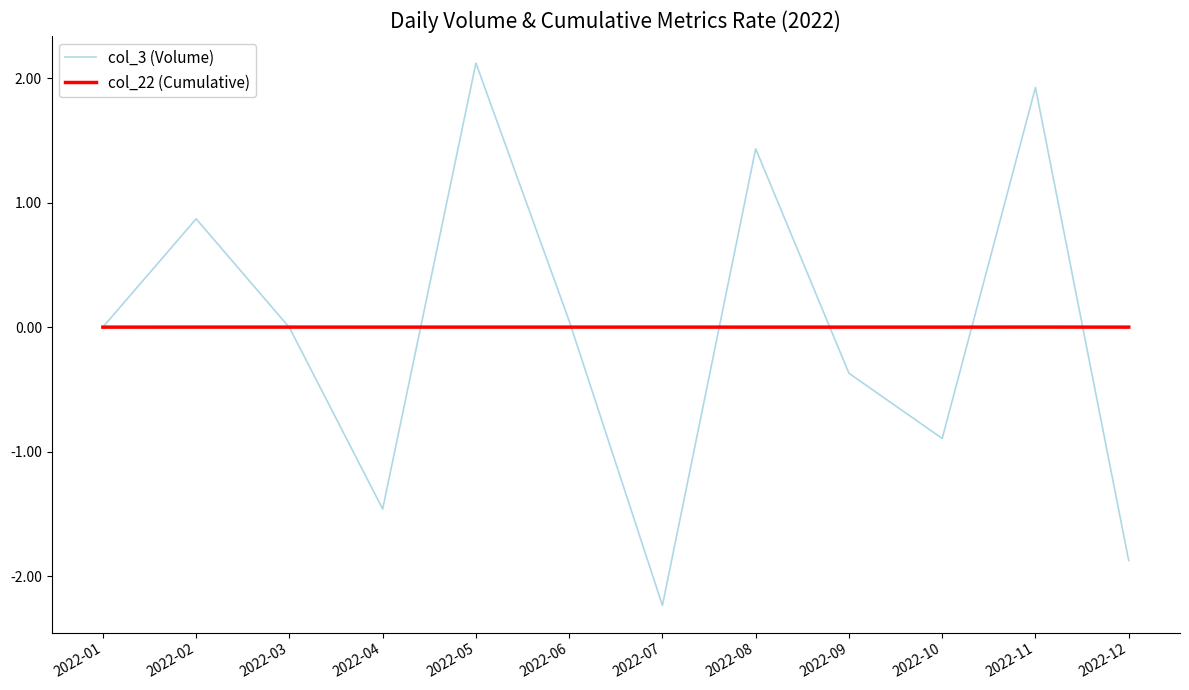

What is the greatest value displayed?

2.1